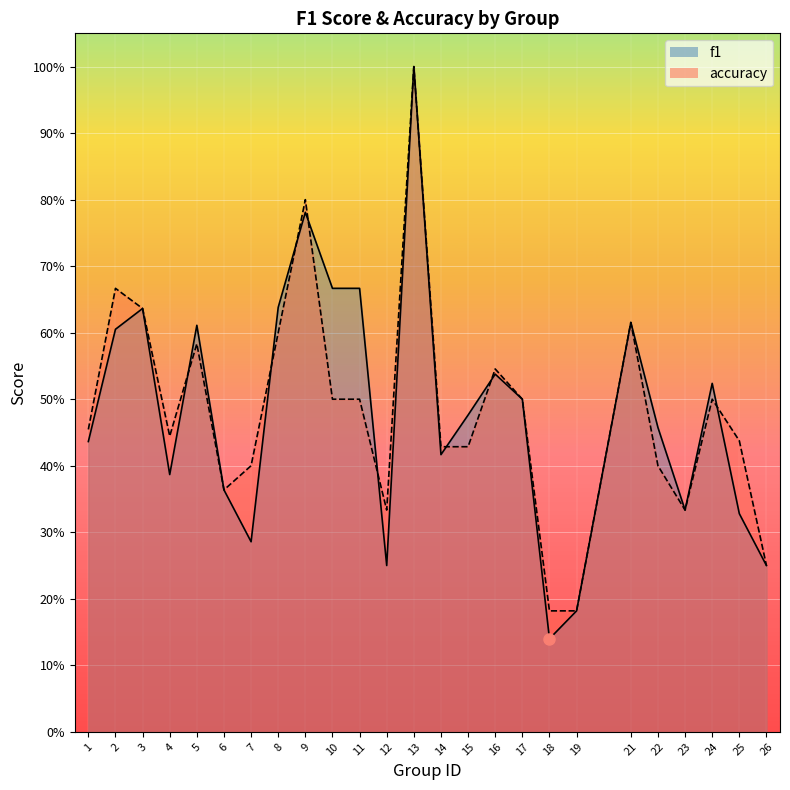

Where is the first local maximum for f1?

3